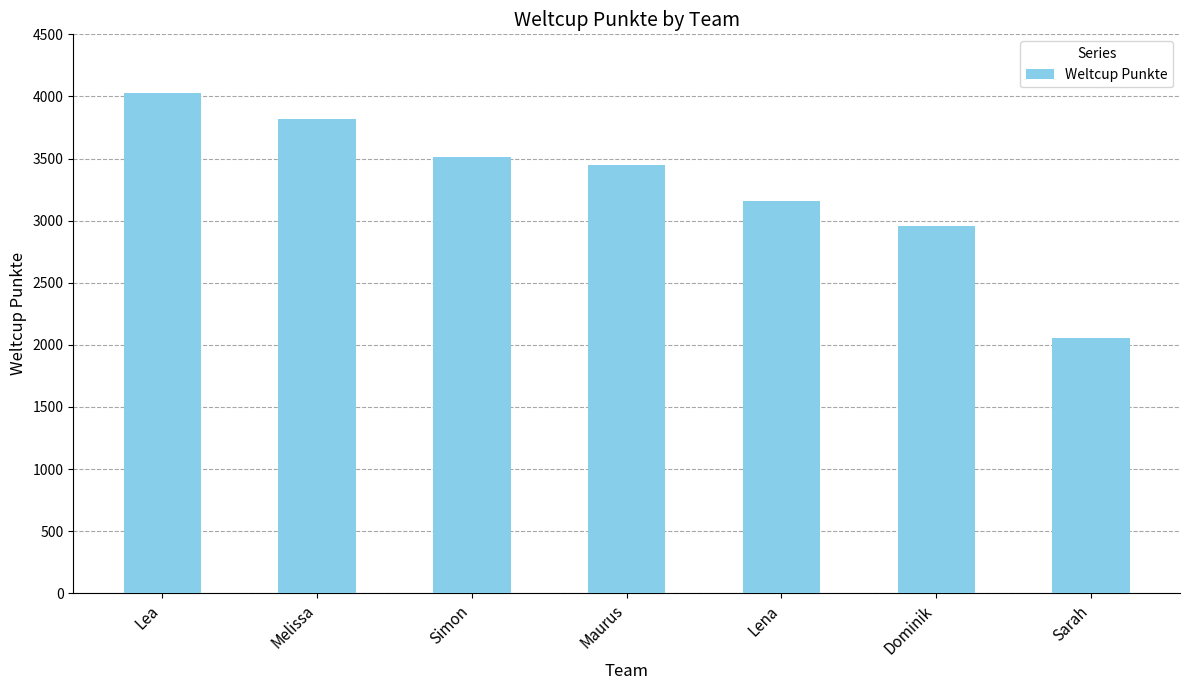

Reading right to left, extract all data points from this chart.

2053	2955	3158	3445	3509	3818	4030